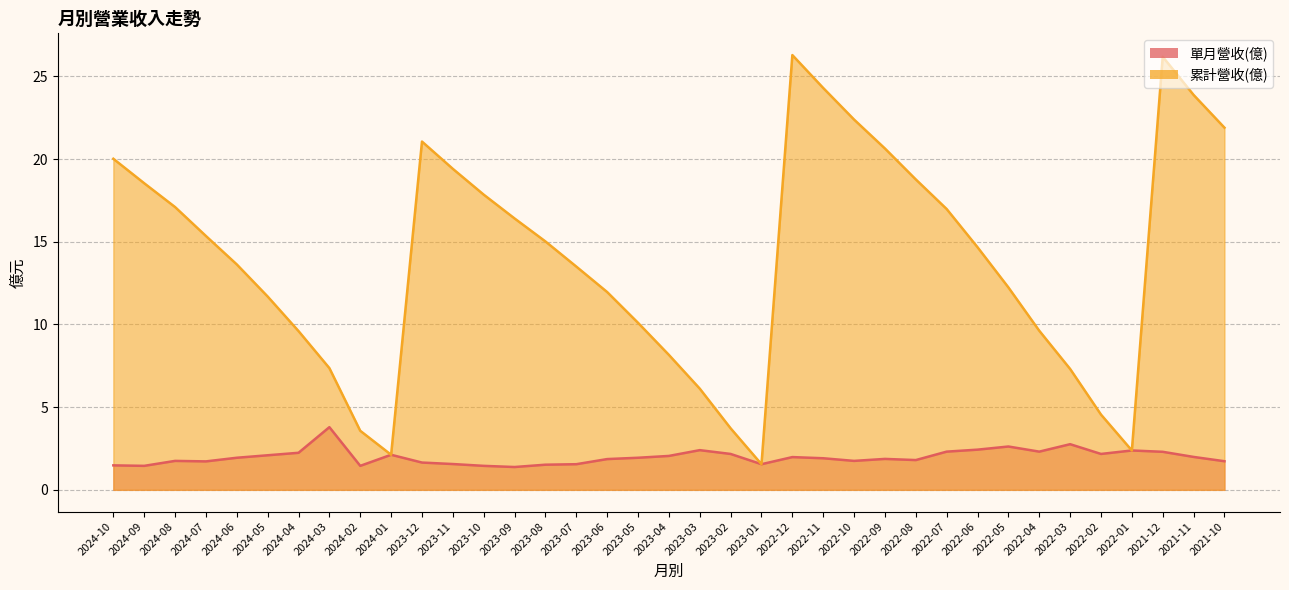

What is the lowest value of the 累計營收(億) series?

1.6